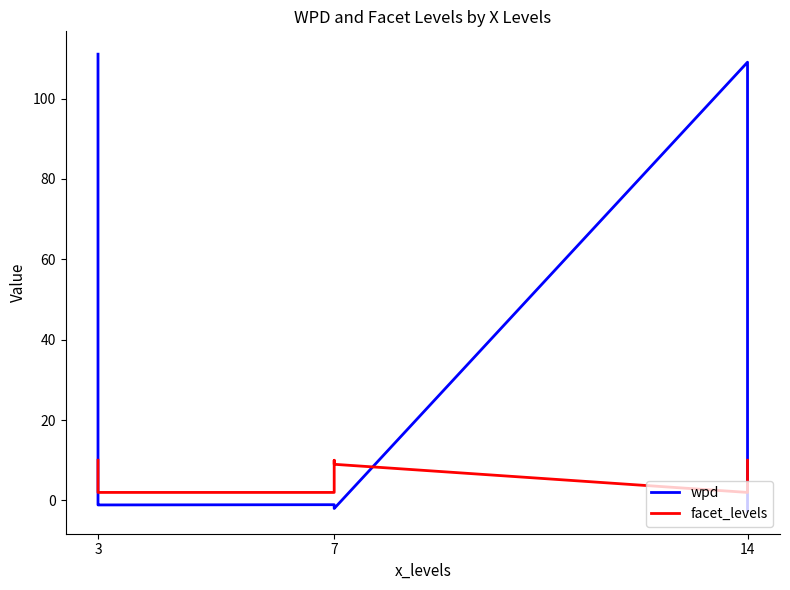

Which category has the lowest value in the facet_levels series?

3